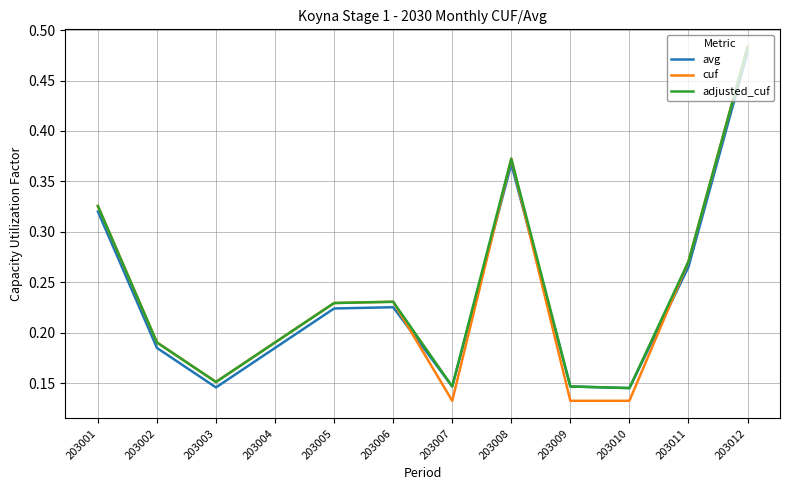

How many intersections are there between avg and cuf?

4